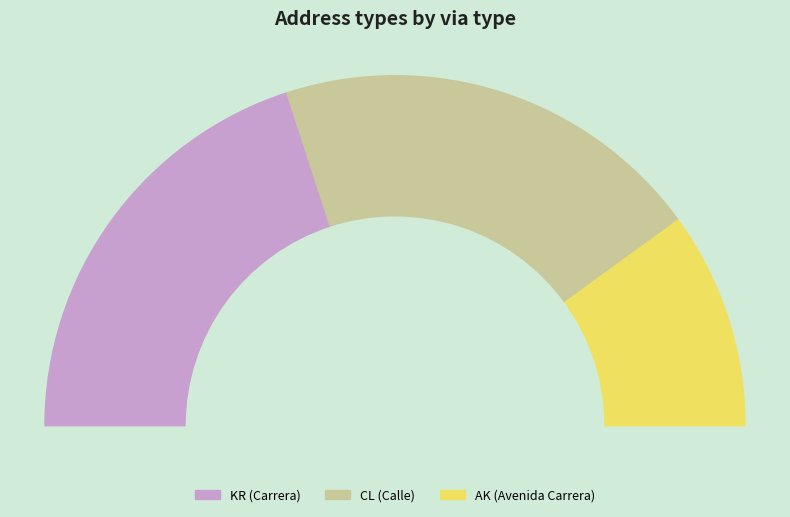

The KR slice represents 48% of the pie. True or false?

False